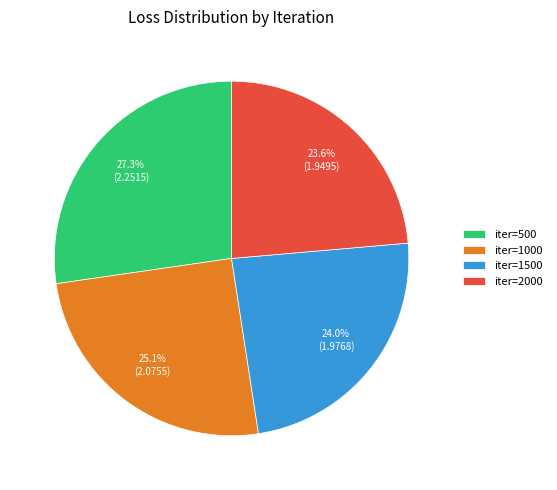

Between iter=1000 and iter=500, which is larger?

iter=500